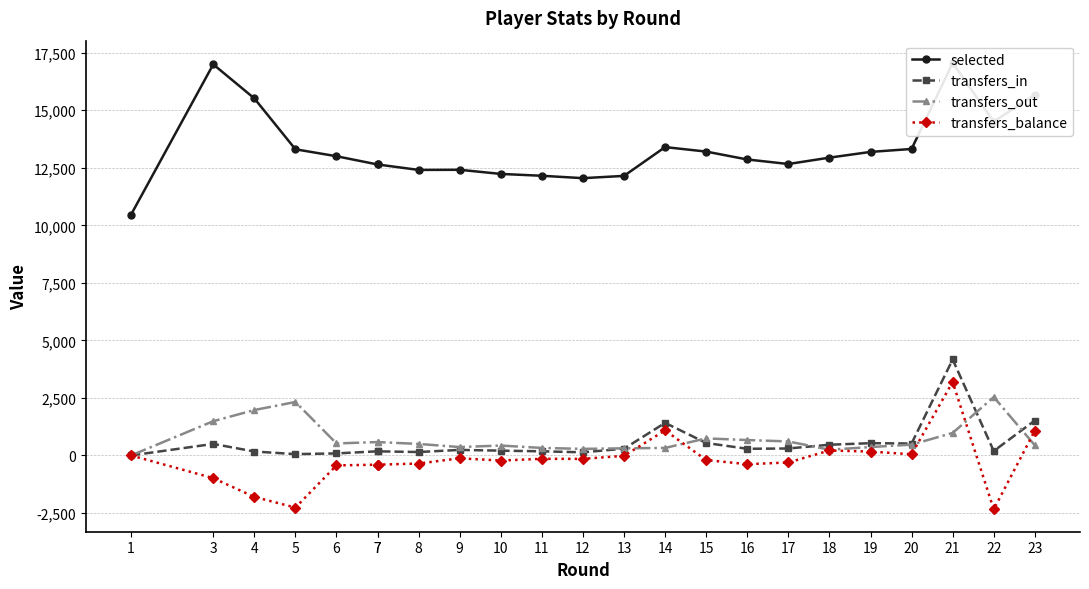

What is the total value across all series at 7?

13002